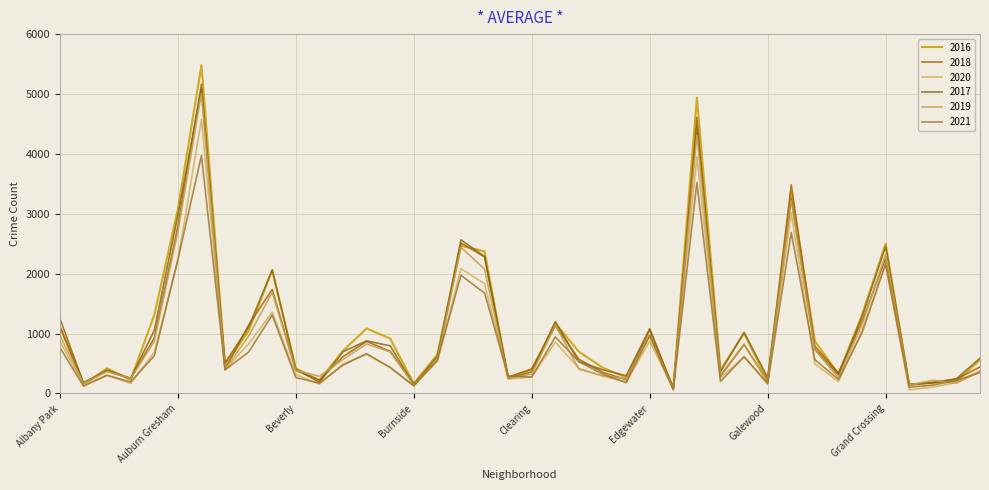

What are all the series names shown in the legend?

2016, 2018, 2020, 2017, 2019, 2021